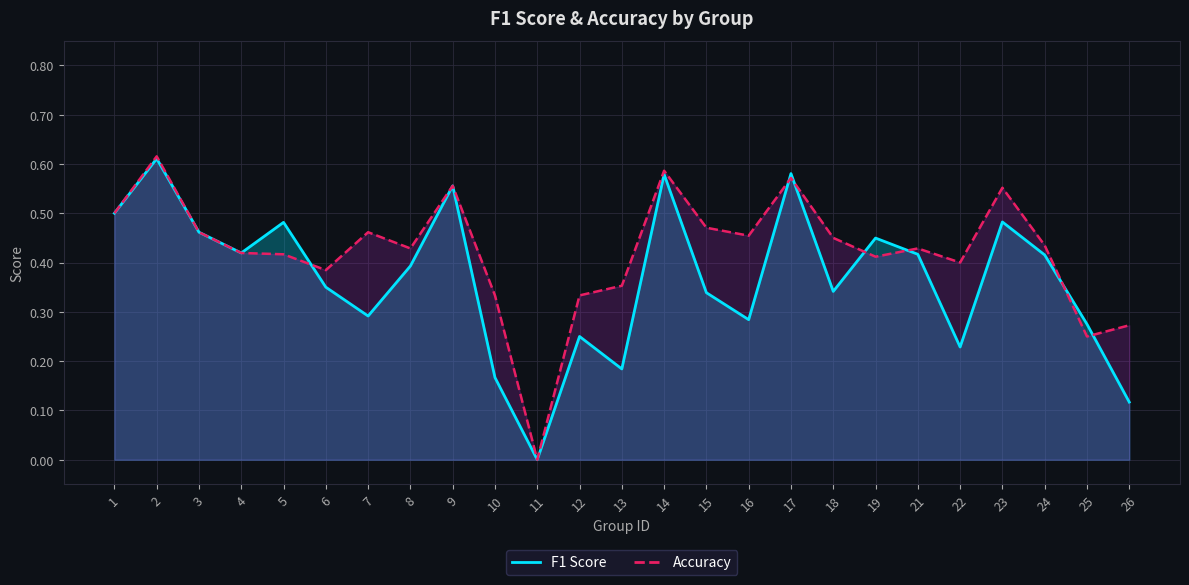

True or false: f1 and accuracy intersect in this chart.

True